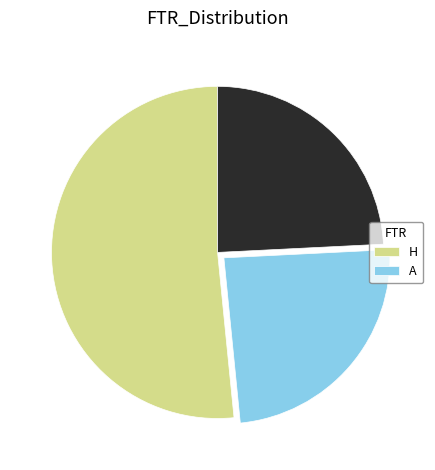

How many segments does this pie chart have?

3